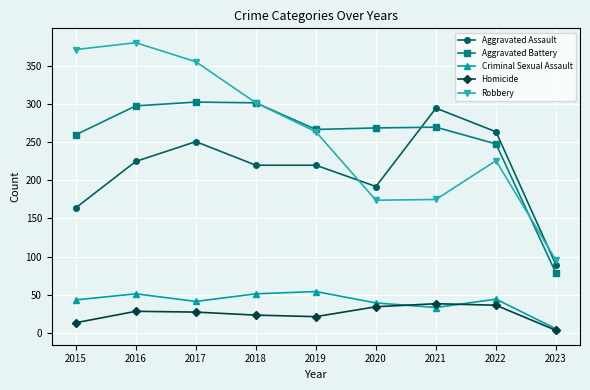

True or false: Criminal Sexual Assault and Robbery intersect in this chart.

False